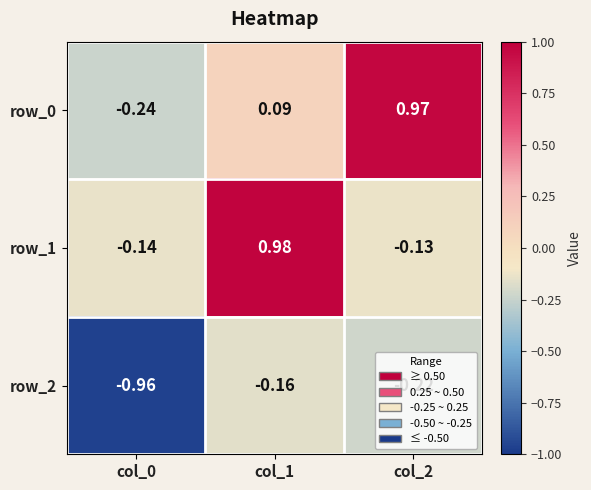

Is the value of row_2 at col_0 greater than the value of row_0 at col_0?

No